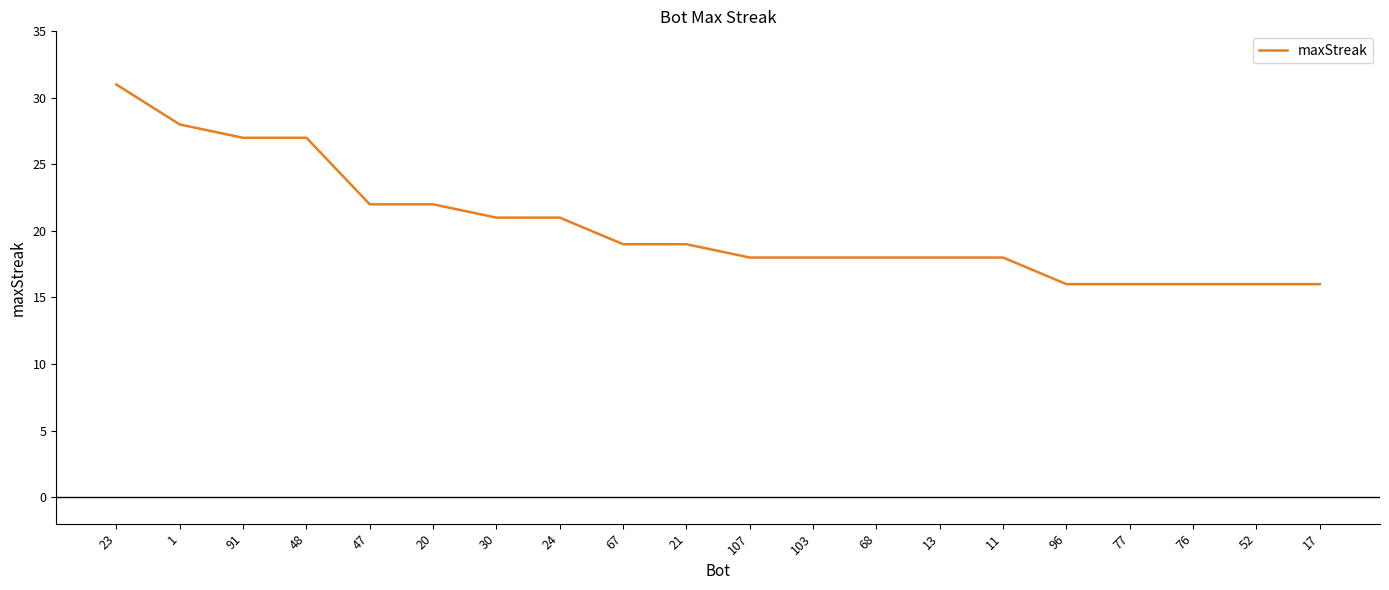

What is the maximum value shown in the chart?

31